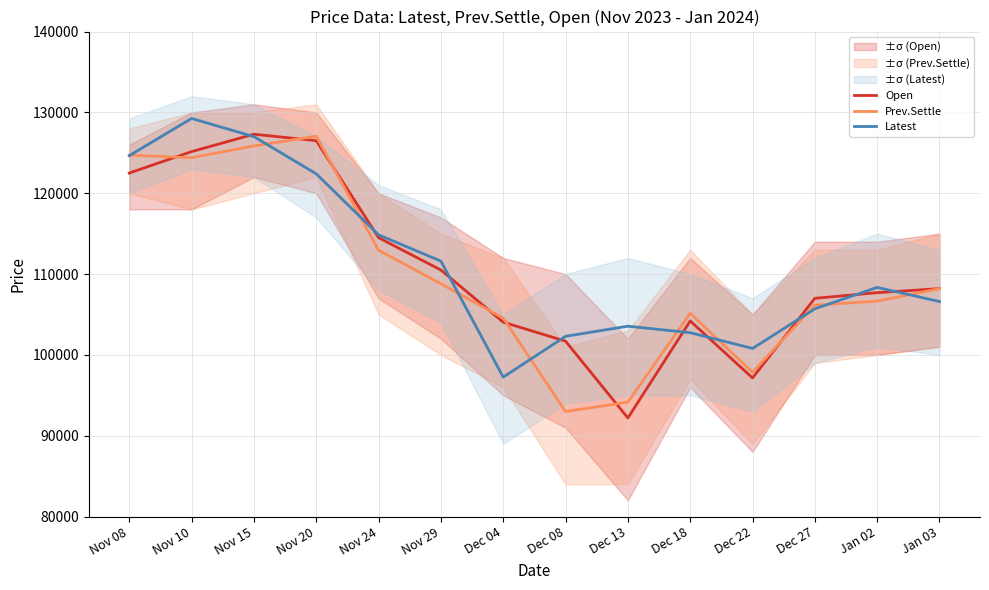

At which category is the sum across all series the highest?

Nov 15